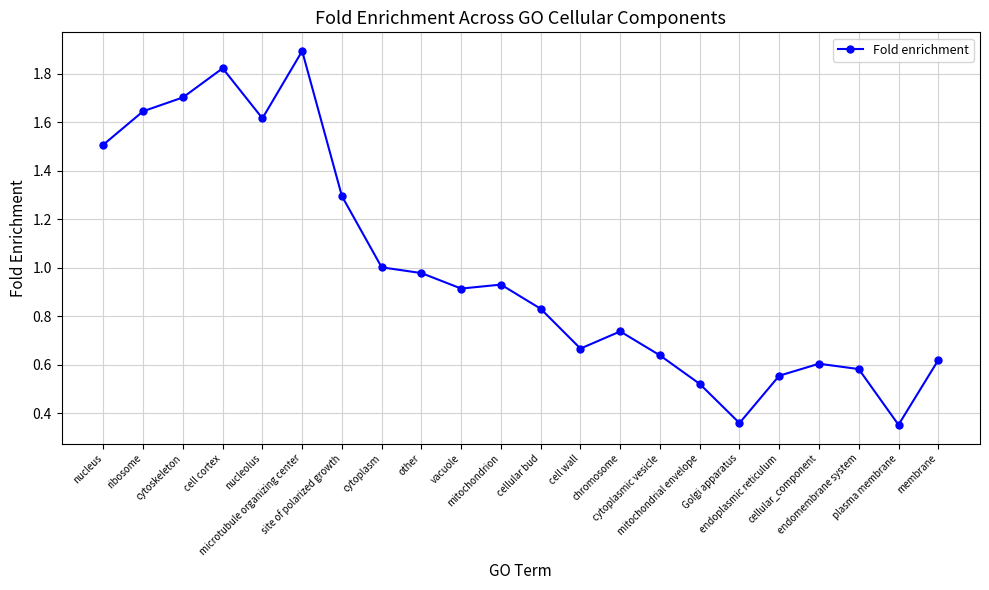

What is the change in value from nucleus to cell cortex?

+0.3